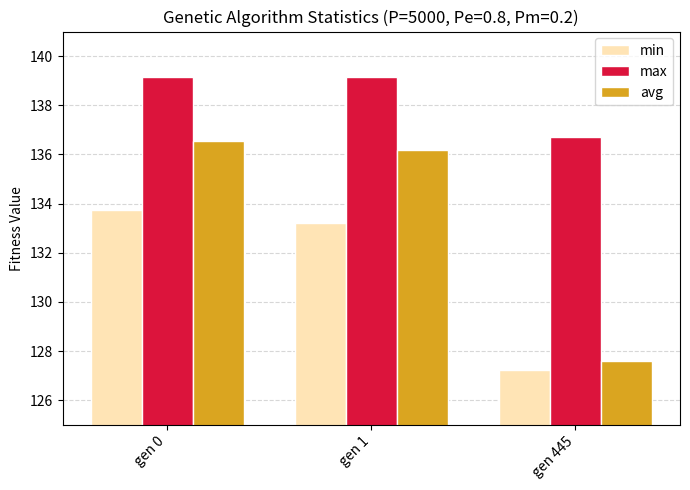

Between gen 1 and gen 445, which series saw the biggest shift?

avg